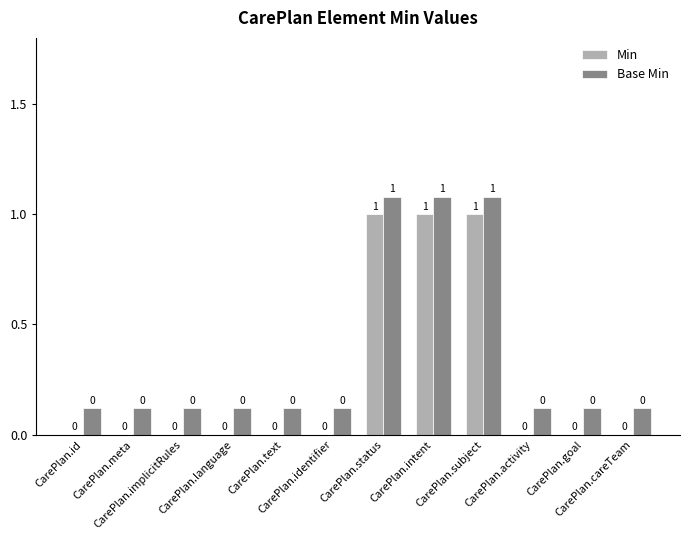

Count the number of data series in this chart.

2